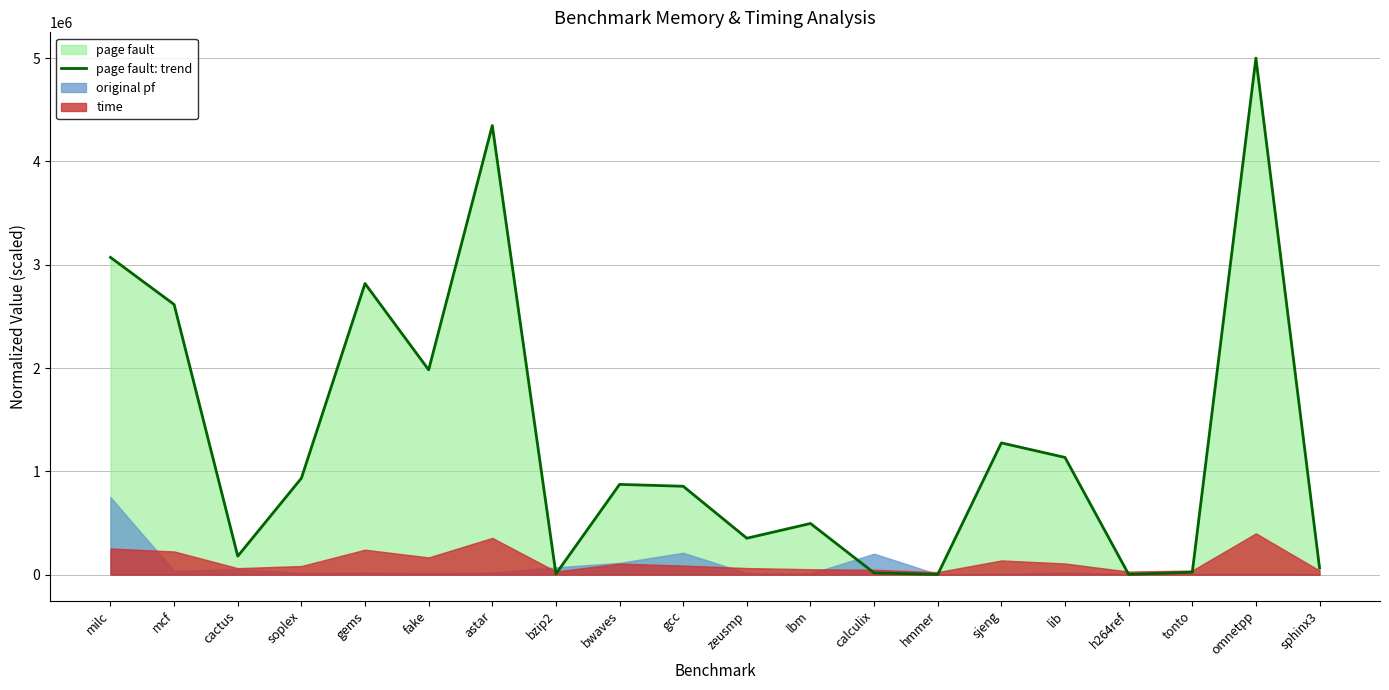

What is the label of the 4th point from the right?

h264ref